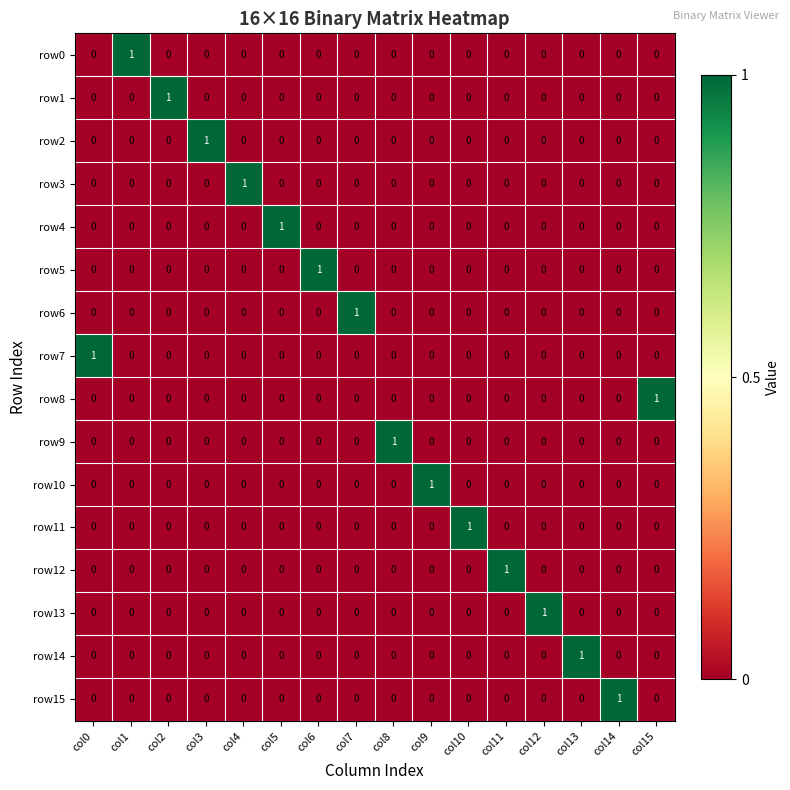

At how many categories does at least one series exceed 0?

16